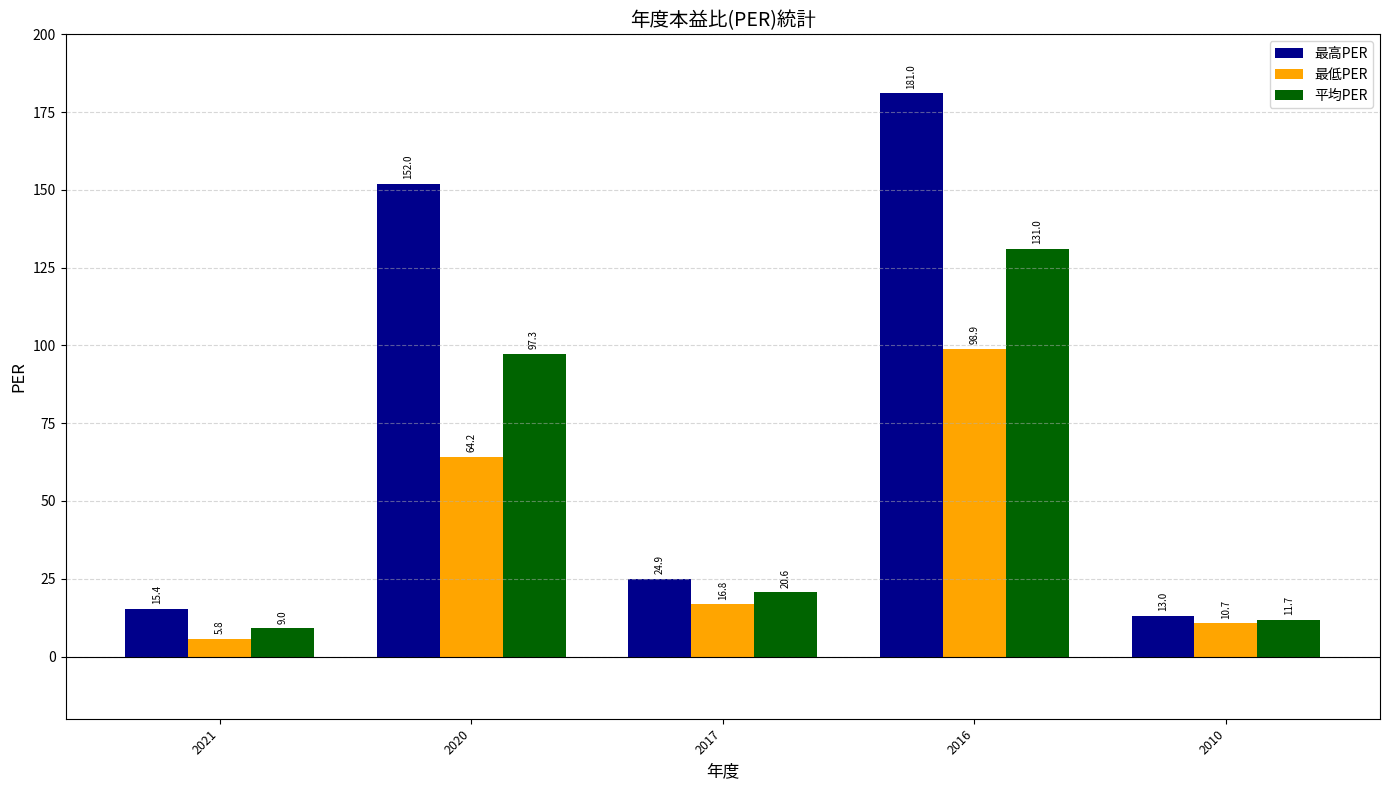

At which category does the chart reach its minimum across all series?

2021